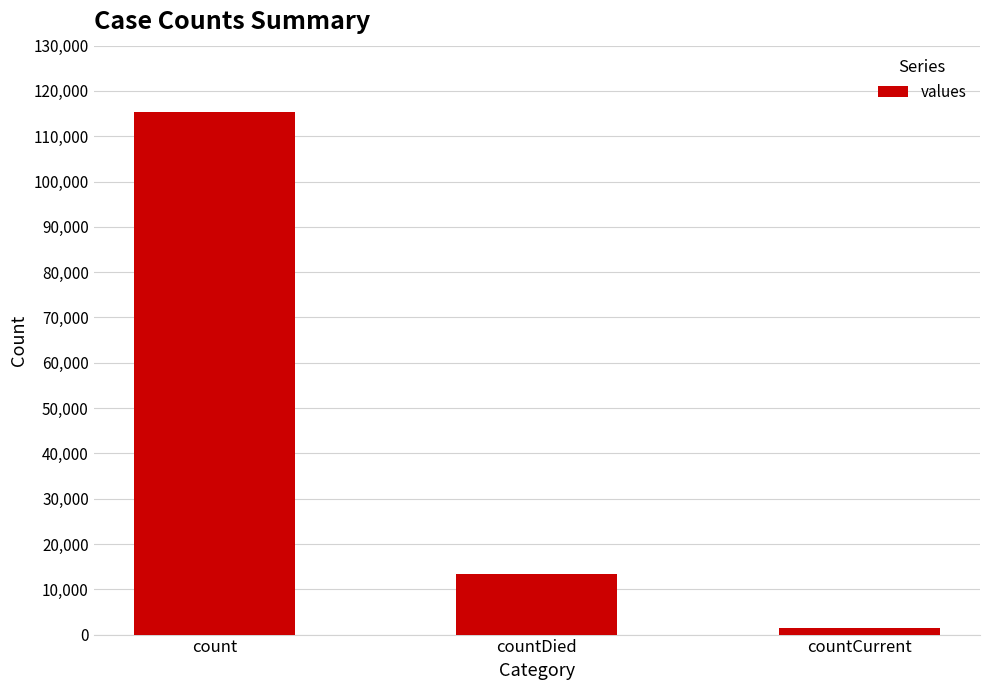

What is the value of the 3rd bar from the left?

1383